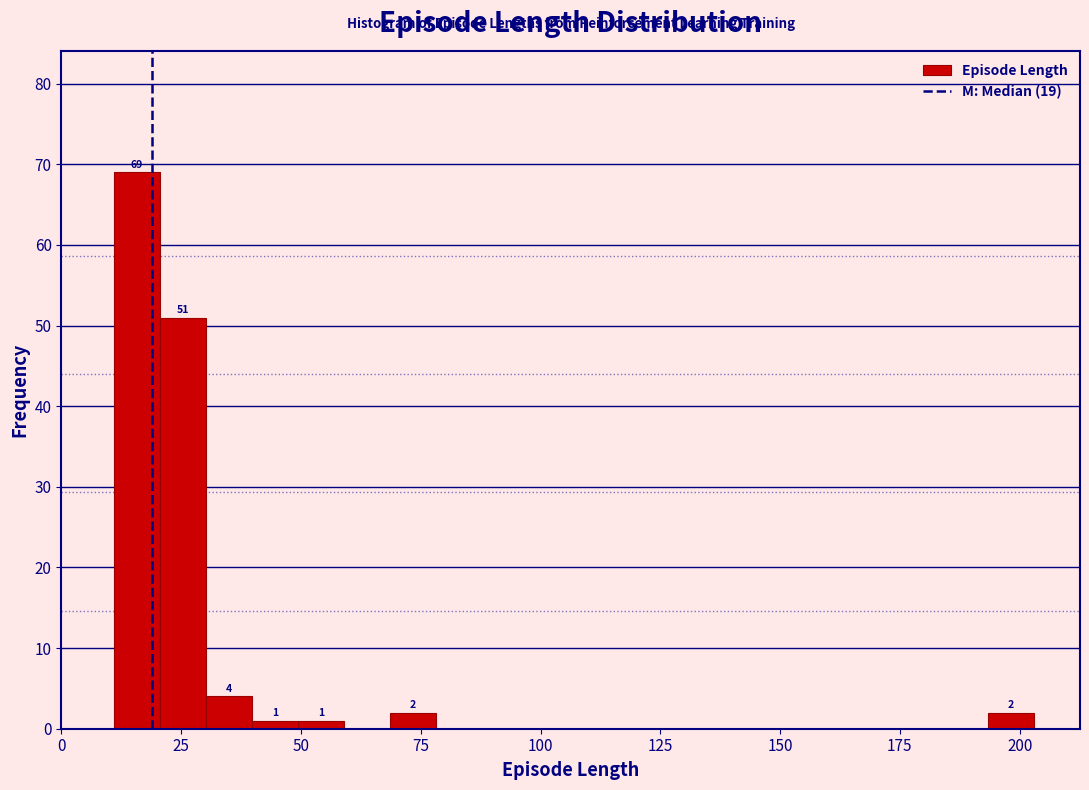

Around what value on the x-axis is the tallest bar? Give the approximate position of its centre, as read against the axis.

15